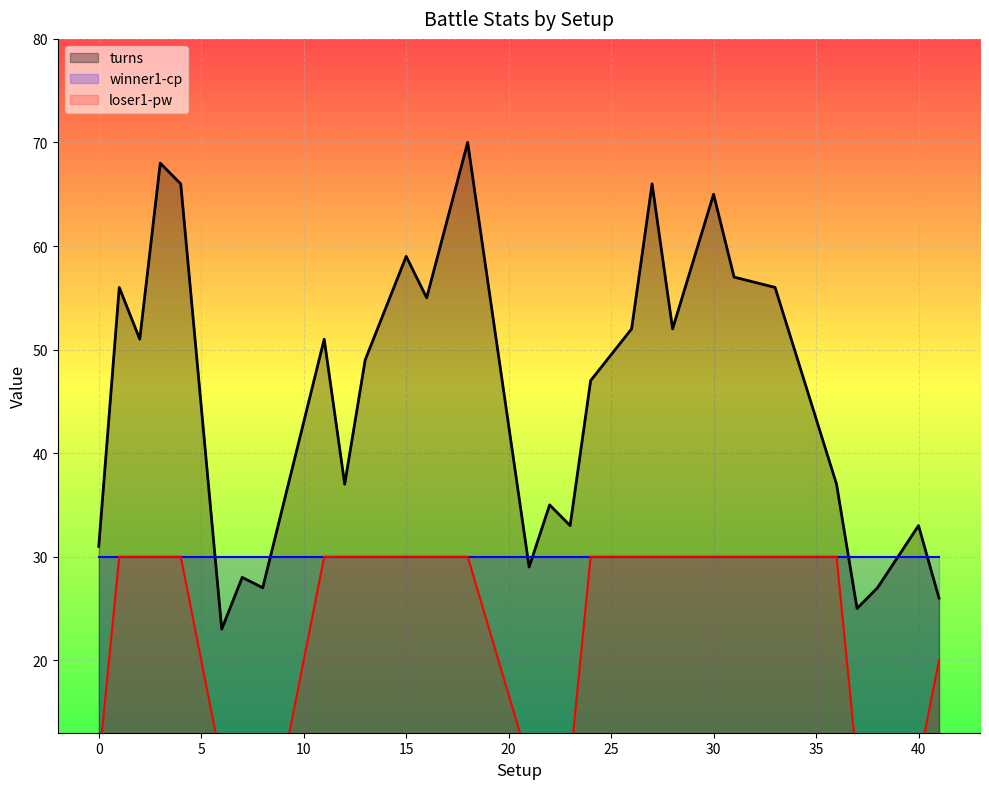

What is the value of the loser1-pw point at the 15th from the left?

30